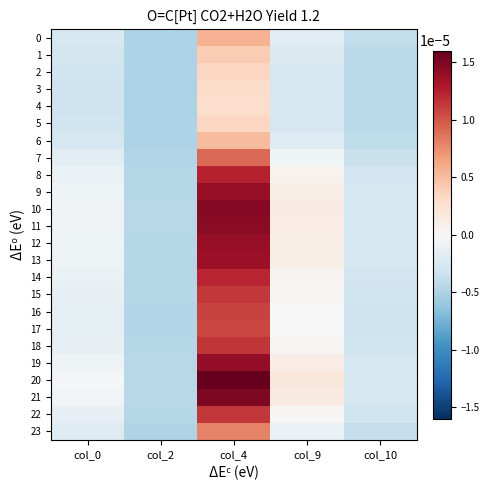

Which label corresponds to the smallest value in the chart?

col_2